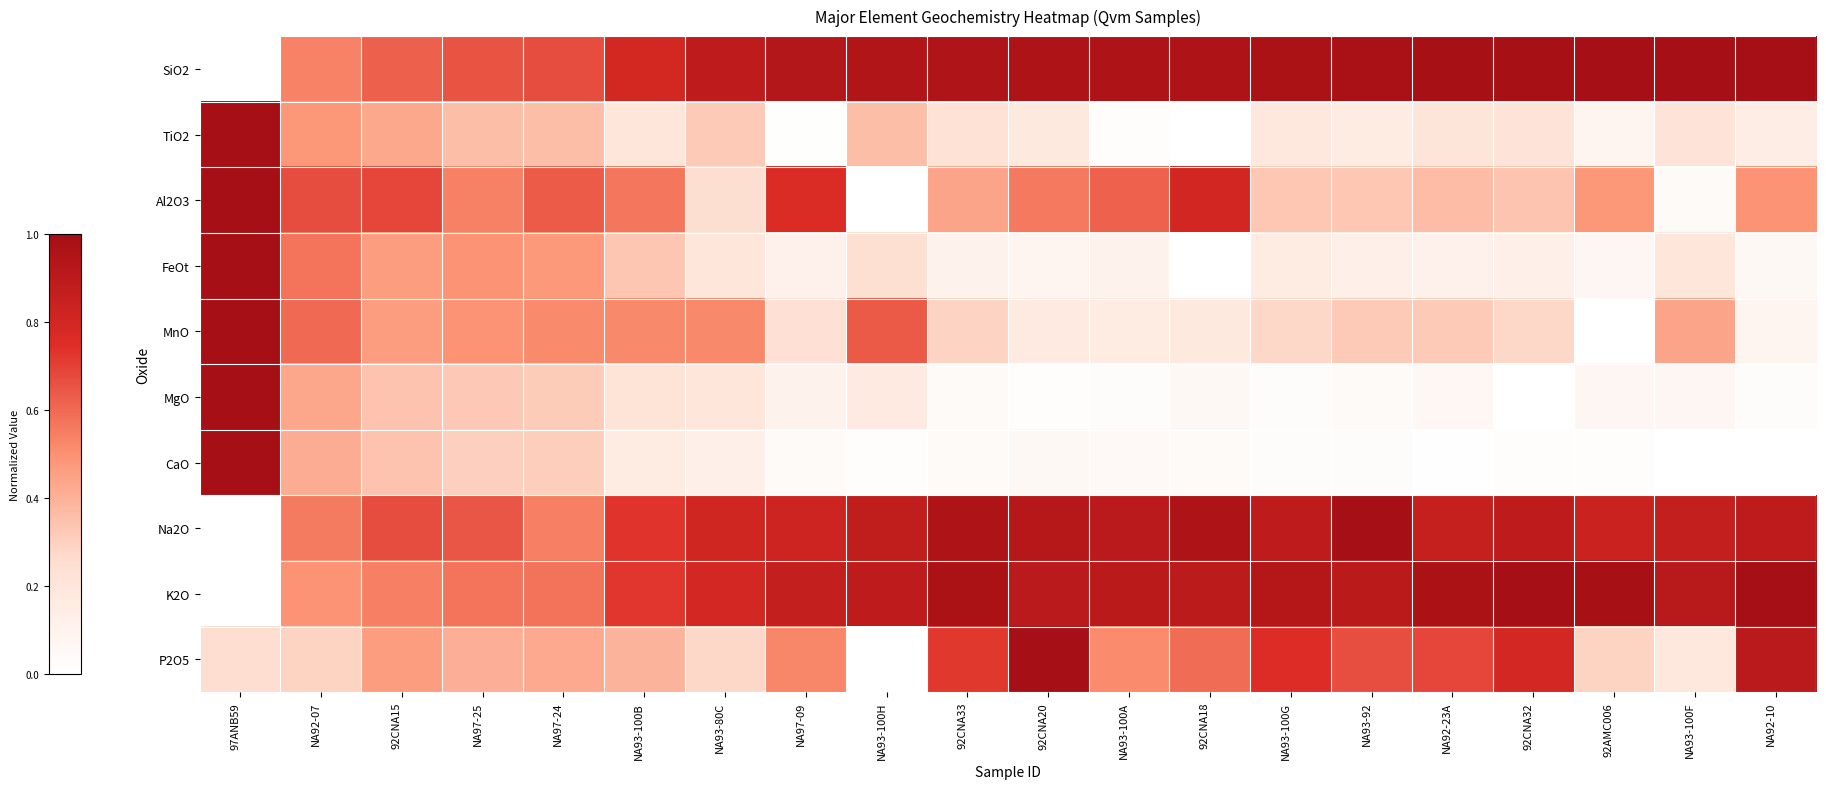

Which series has the largest total across all categories?

SiO2